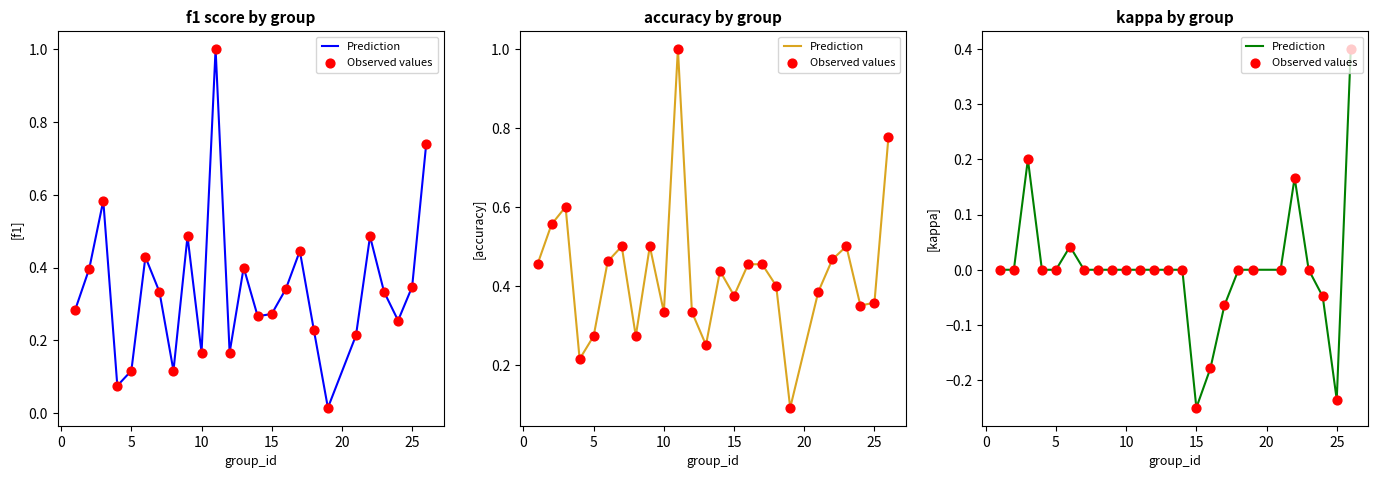

Which series has the largest Y range (max minus min)?

Prediction